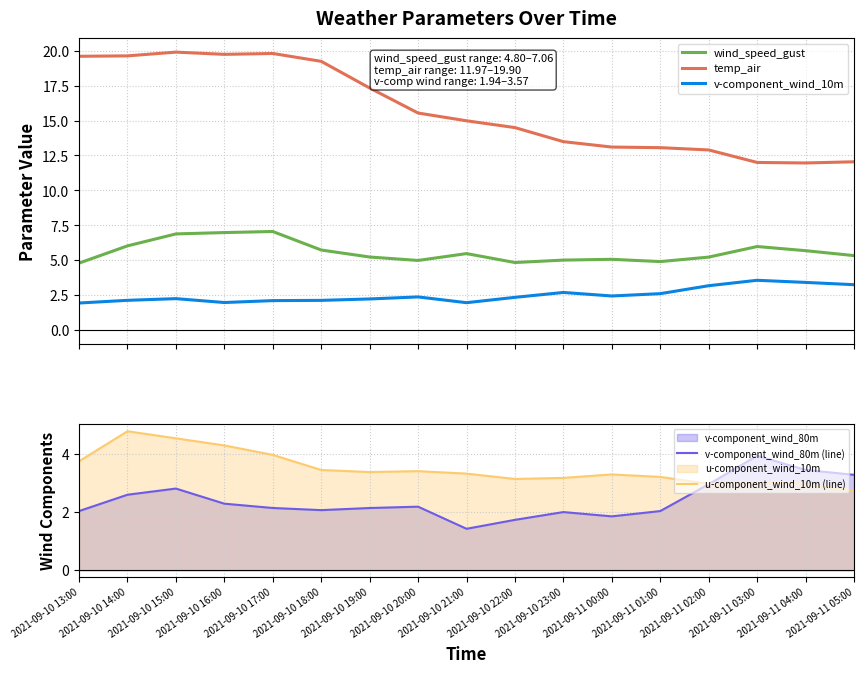

True or false: wind_speed_gust has more than 2 points higher than both neighbors.

True